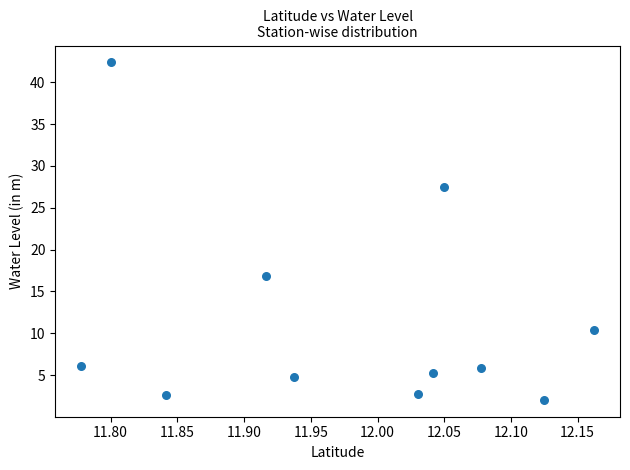

What is the average Y value?

11.5